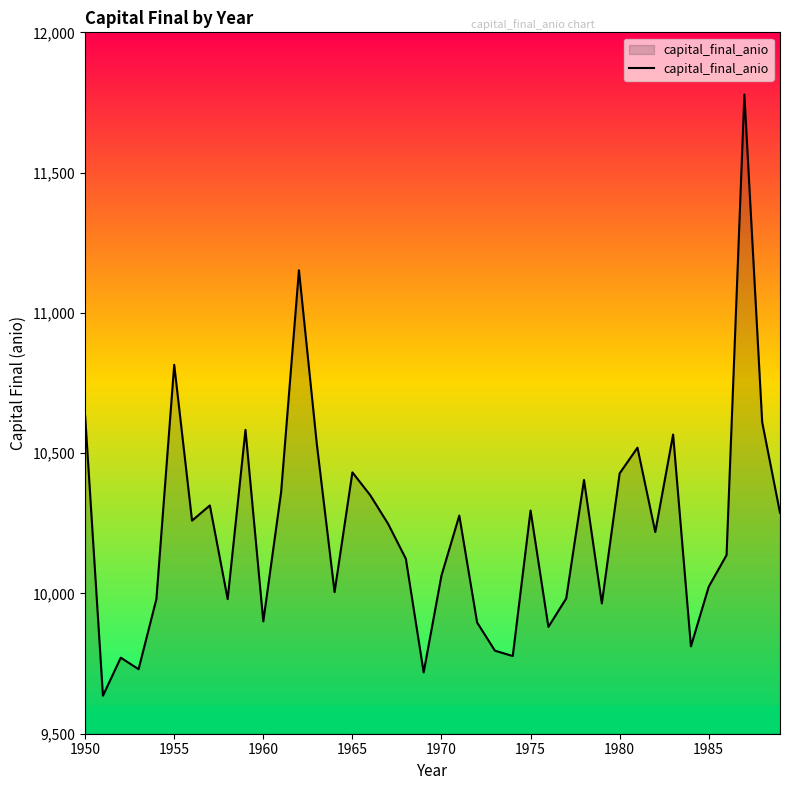

How many values are below 10248?

20